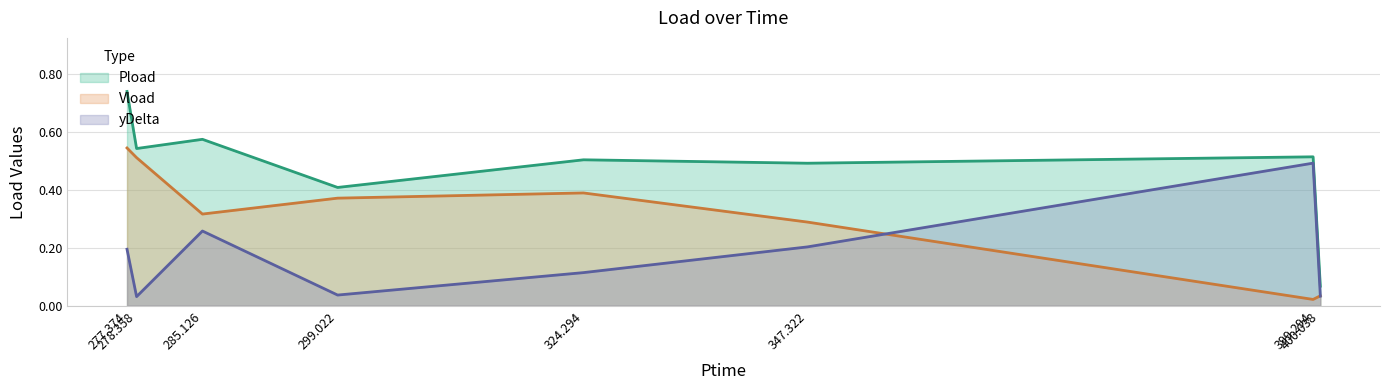

Count the number of categories in the chart.

8